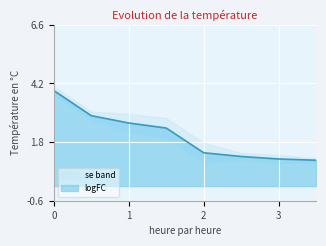

True or false: logFC has a value of 0.5 at 2.

False